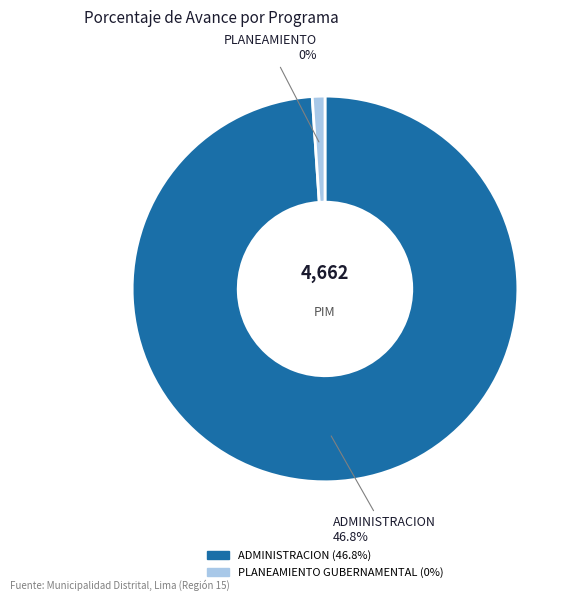

Between 006: PLANEAMIENTO GUBERNAMENTAL and 003: ADMINISTRACION, which is larger?

003: ADMINISTRACION